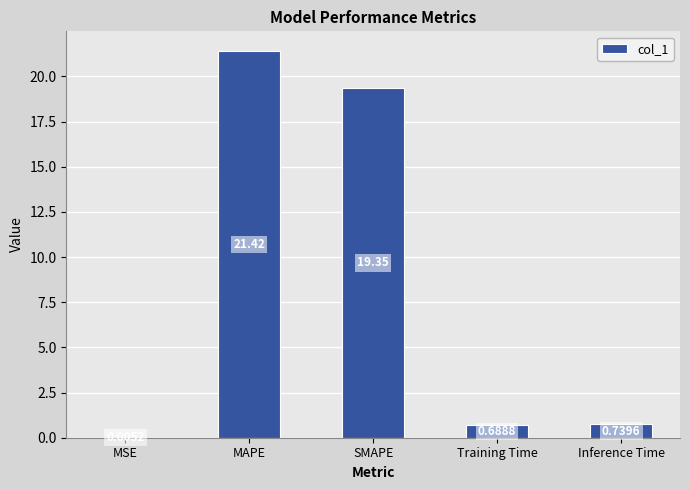

What is the sum of all values?

42.2